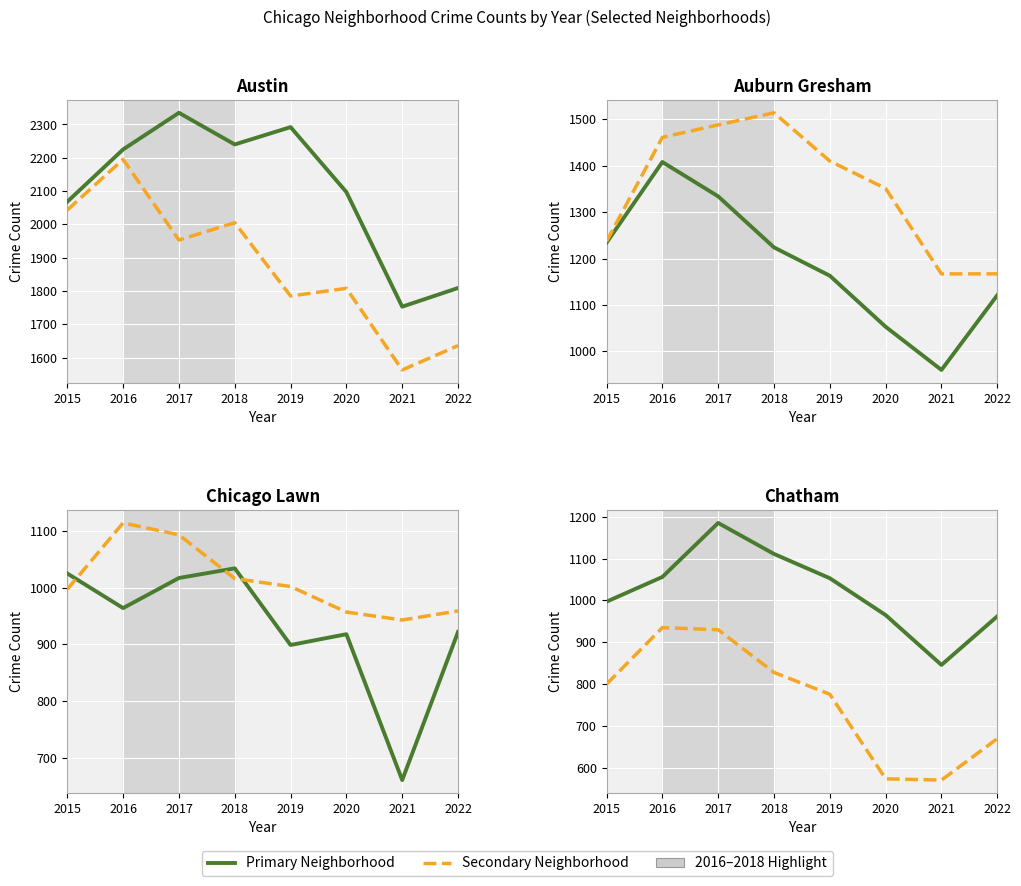

True or false: Auburn Gresham and Chicago Lawn cross at least once.

False